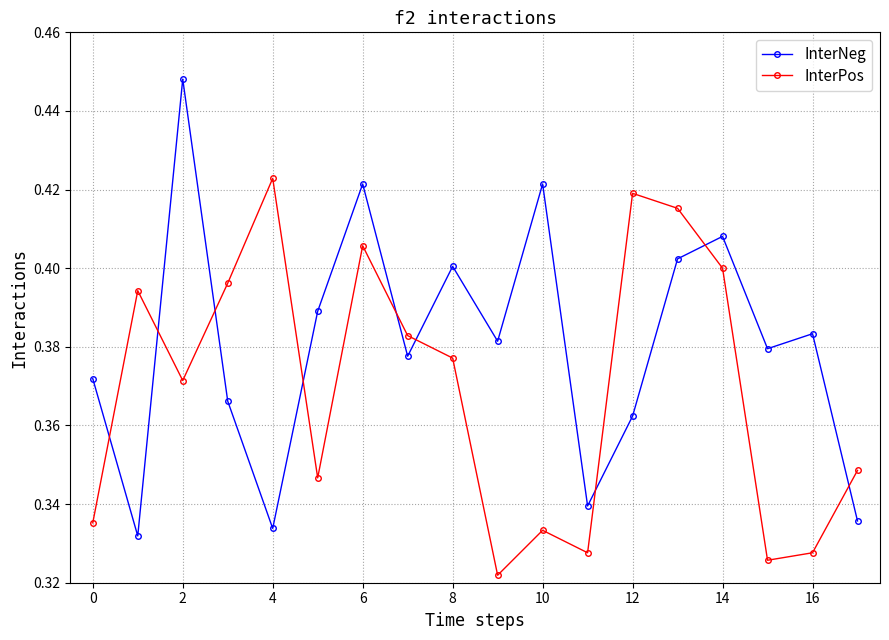

Which series has the widest spread of values?

InterNeg